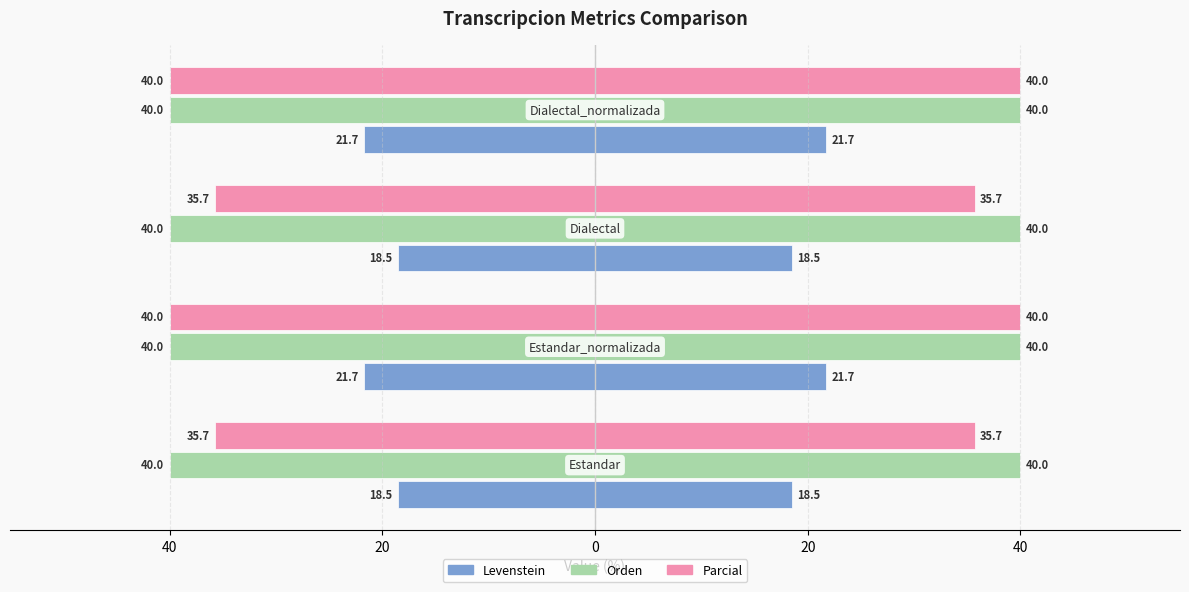

What are all the series names shown in the legend?

Levenstein, Orden, Parcial